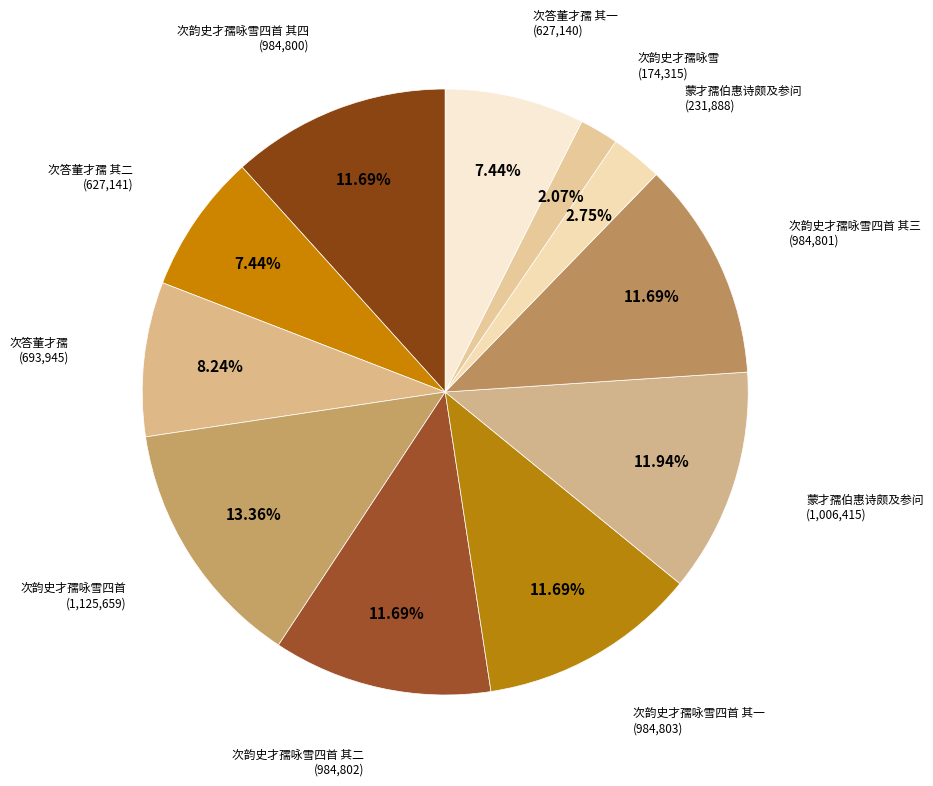

To the nearest percent, what is the average slice percentage?

9%